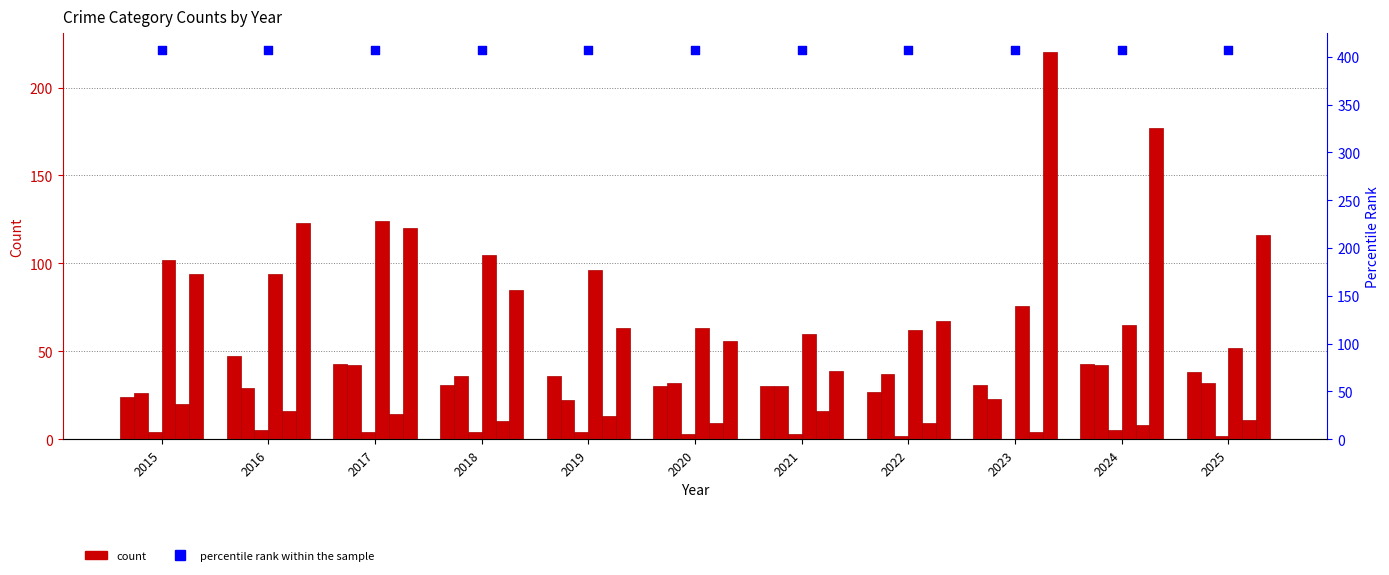

What is the total value across all series at 2020?

193